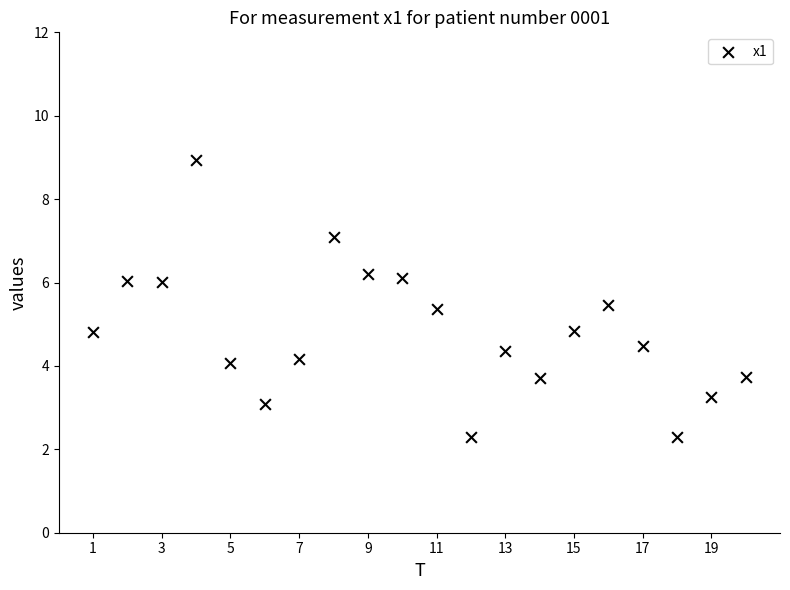

What is the range of Y values (max minus min)?

6.7